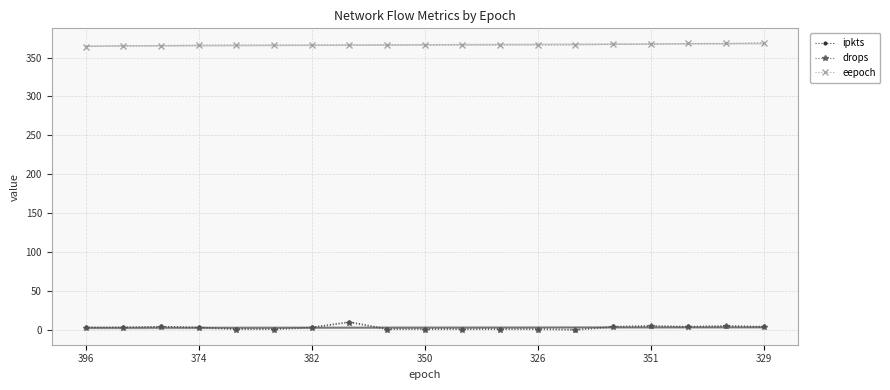

What is the difference between the second highest and minimum values in the ipkts series?

5